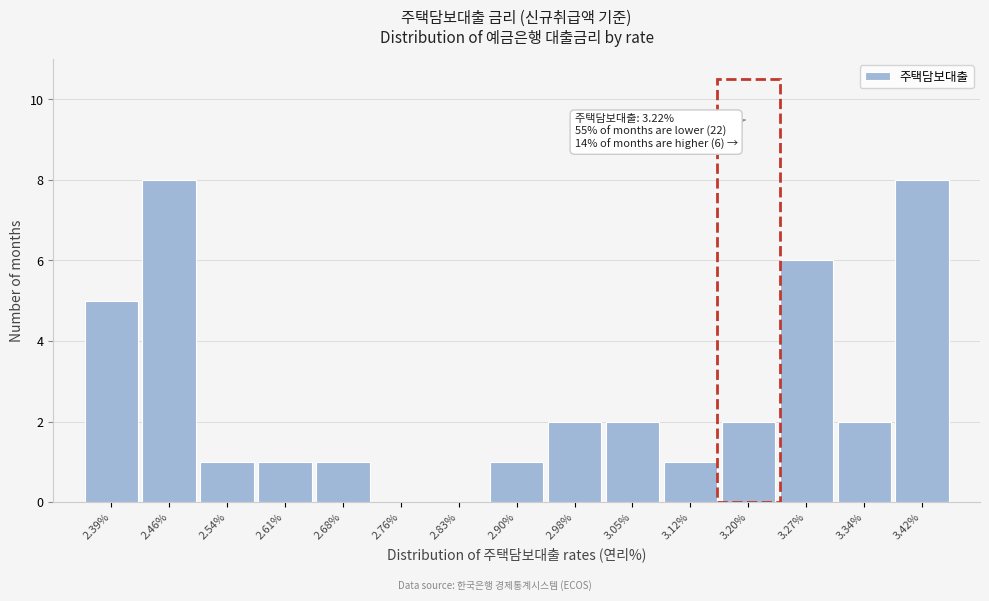

Reading left to right, extract all data points from this chart.

2.39%=5	2.46%=8	2.54%=1	2.61%=1	2.68%=1	2.76%=0	2.83%=0	2.90%=1	2.98%=2	3.05%=2	3.12%=1	3.20%=2	3.27%=6	3.34%=2	3.42%=8